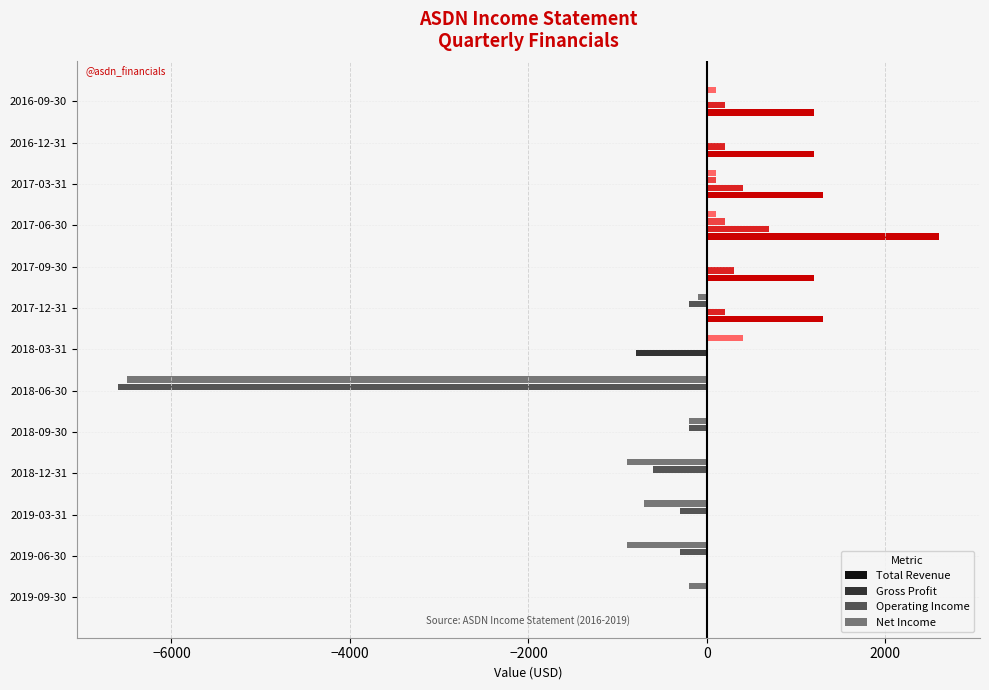

Is it true that Net Income equals -1288.0 at 2019-06-30?

False